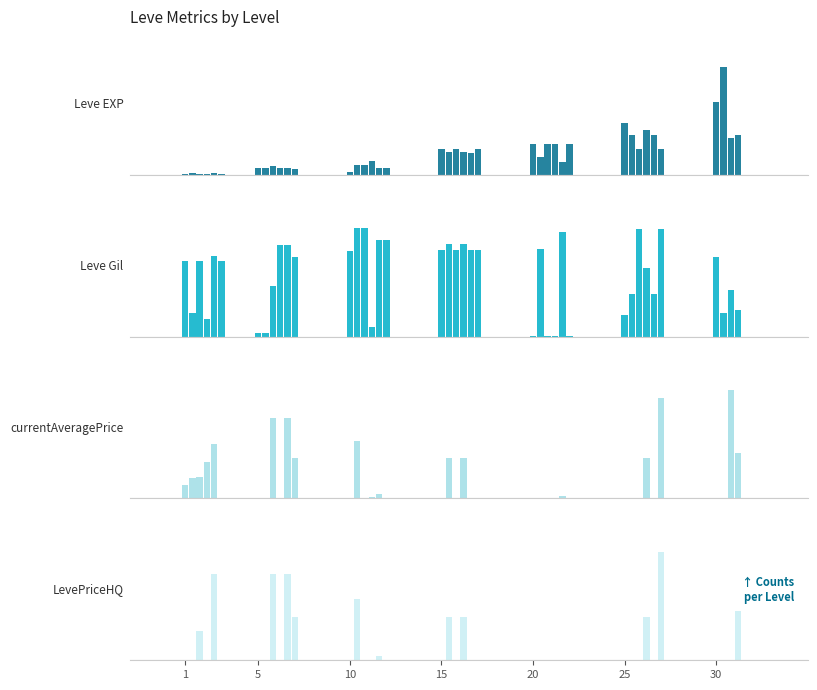

Is it true that currentAveragePrice equals 17183 at 20?

False